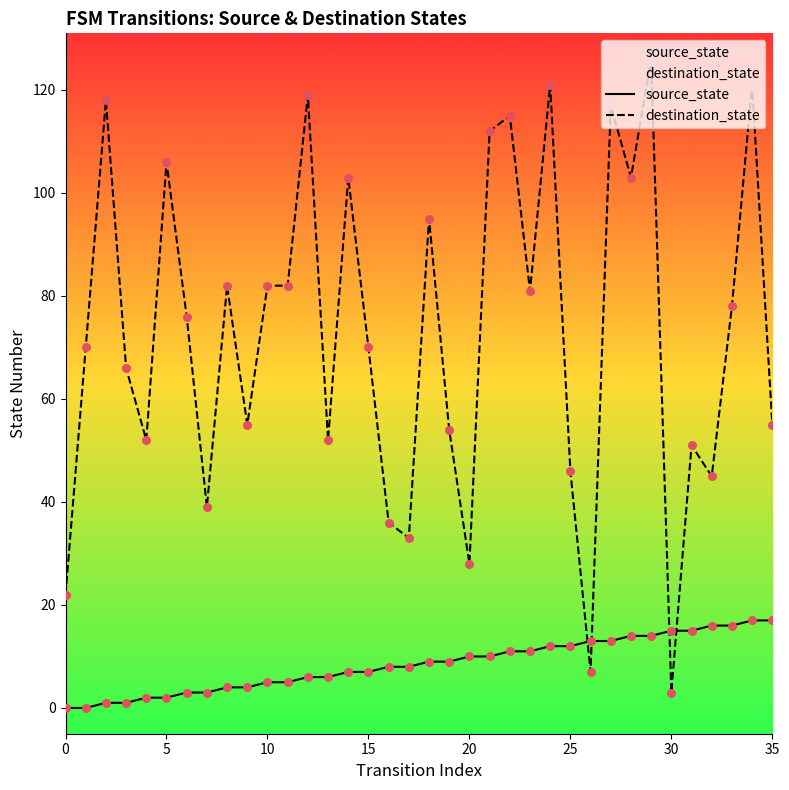

Which series has the largest Y range (max minus min)?

destination_state